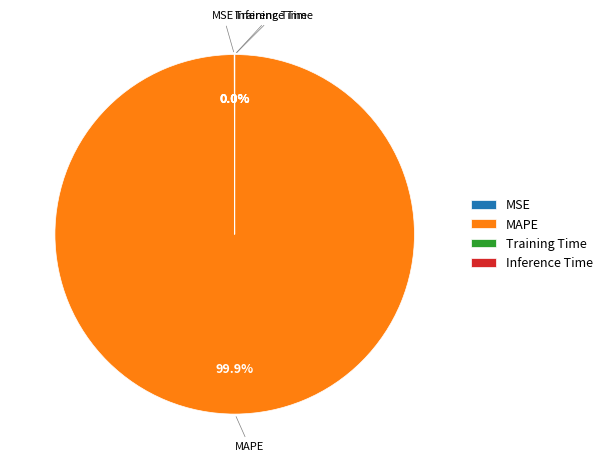

What is the largest slice in the pie chart?

MAPE